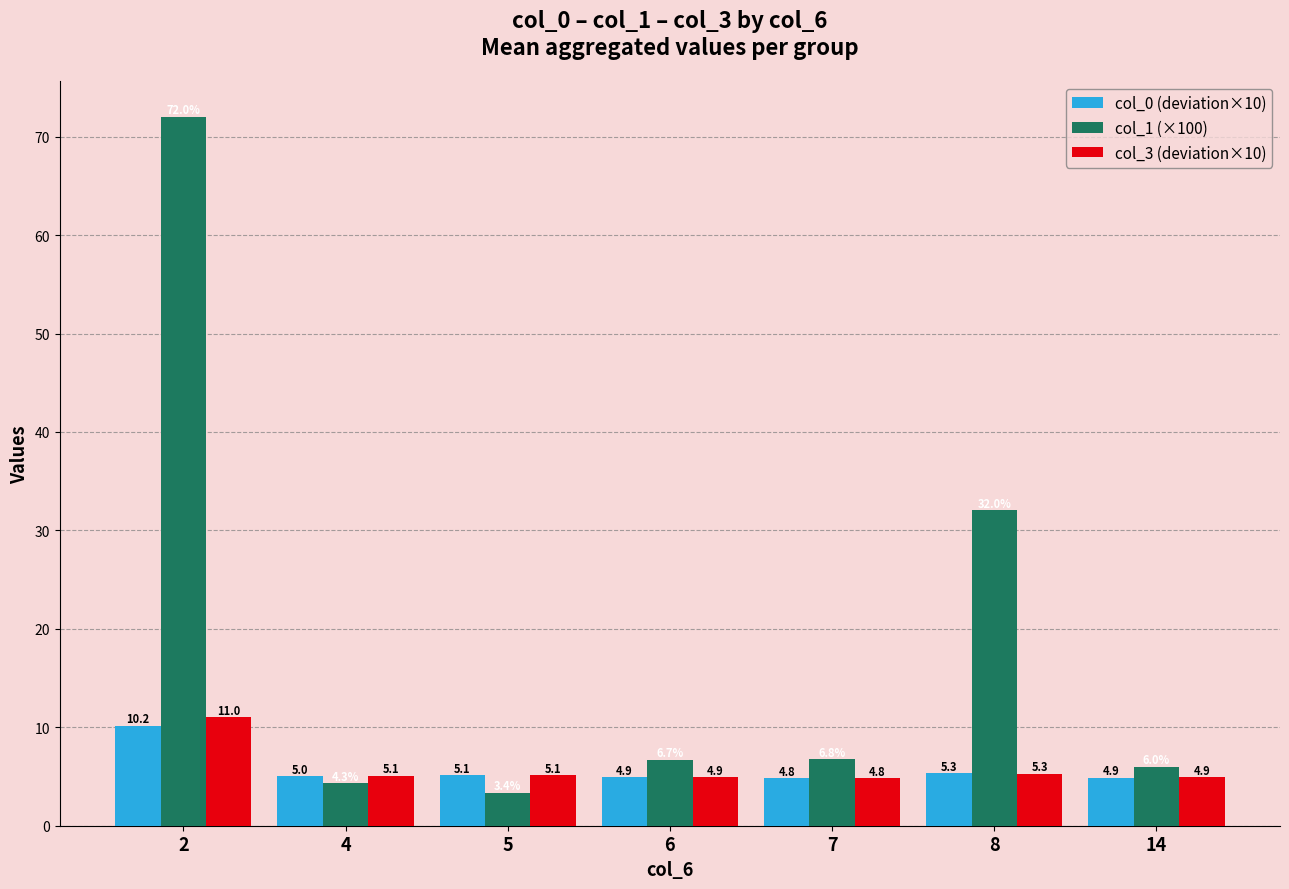

What is the total value across all series at 14?

15.8